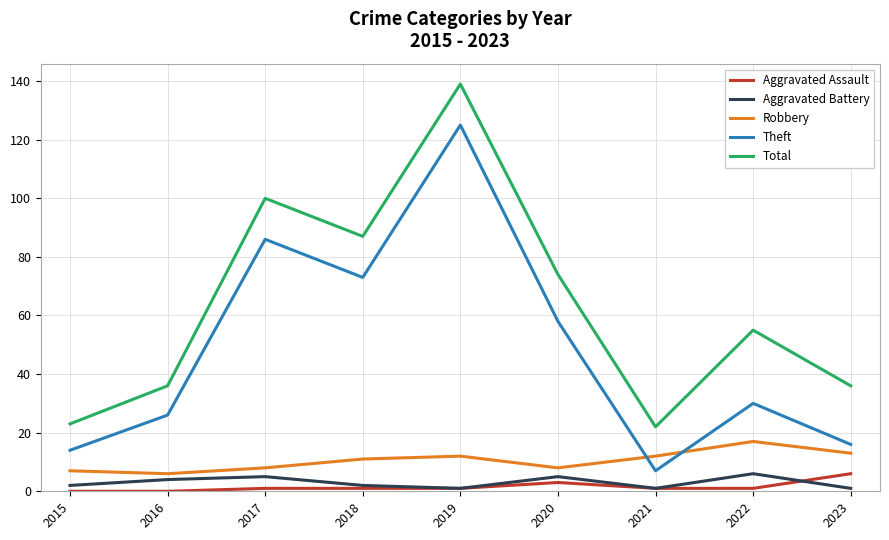

Which series changed the most between 2021 and 2022?

Total